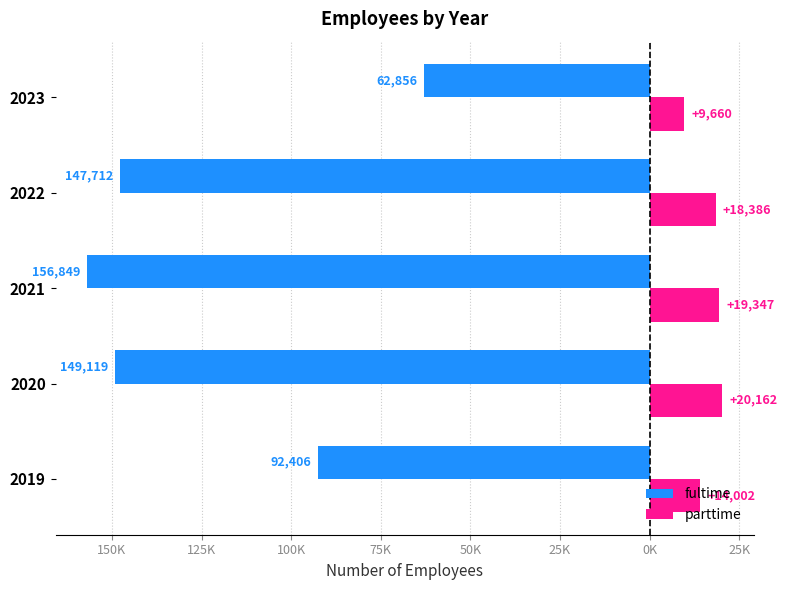

What are all the series names shown in the legend?

fultime, parttime